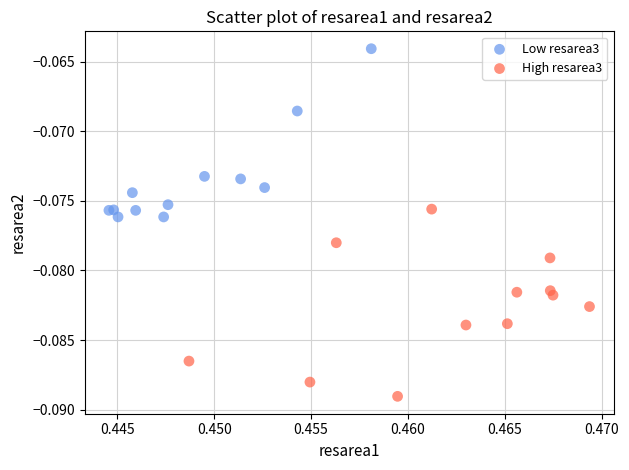

Which series has the widest spread of Y values?

High resarea3